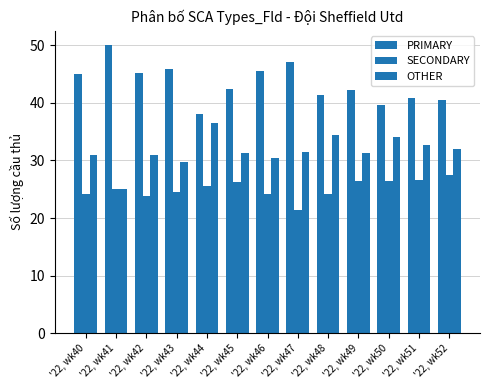

How many categories are shown in the chart?

13